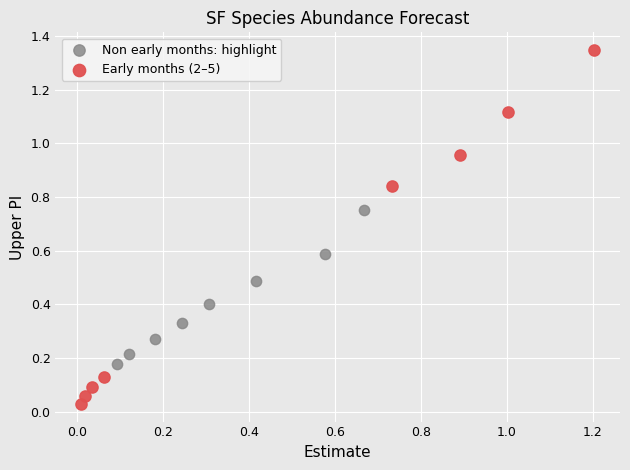

Which series reaches the maximum Y coordinate?

Early months (2–5)